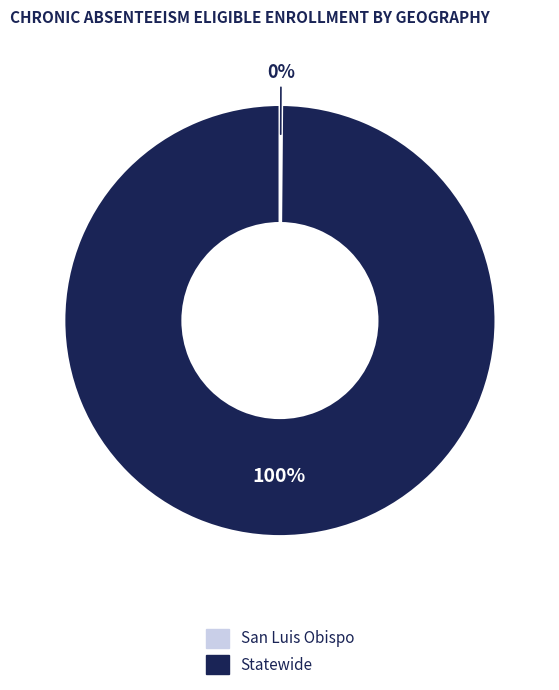

Does any single category account for the majority?

Yes